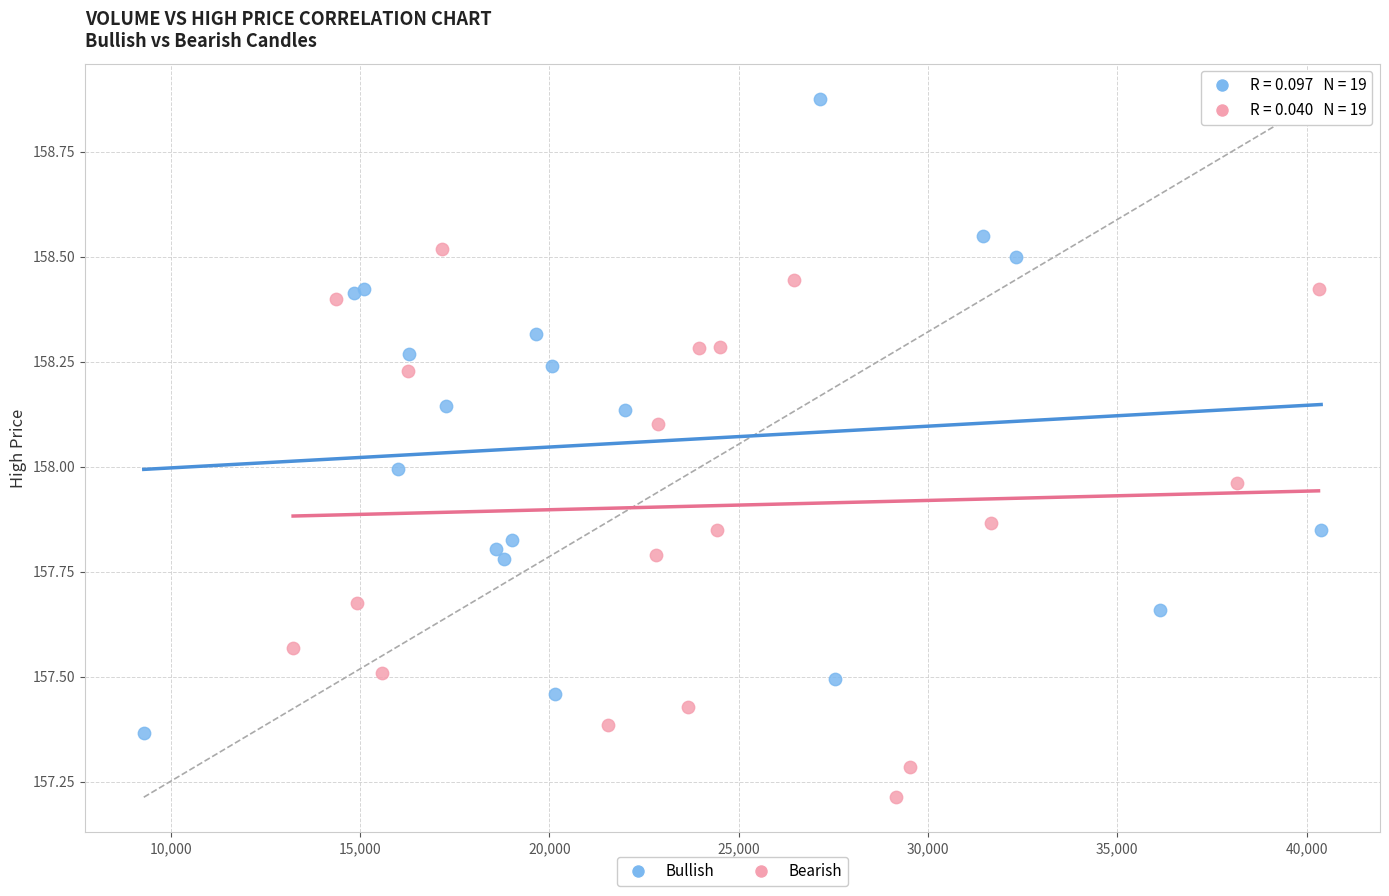

Which series has the widest spread of Y values?

Bullish